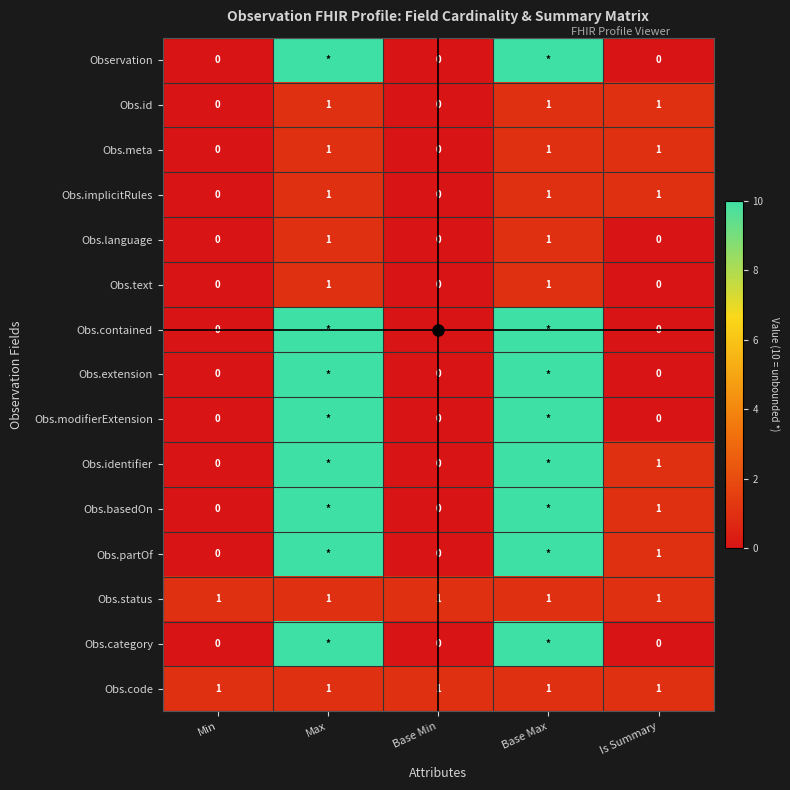

What is the total value across all series at Min?

2